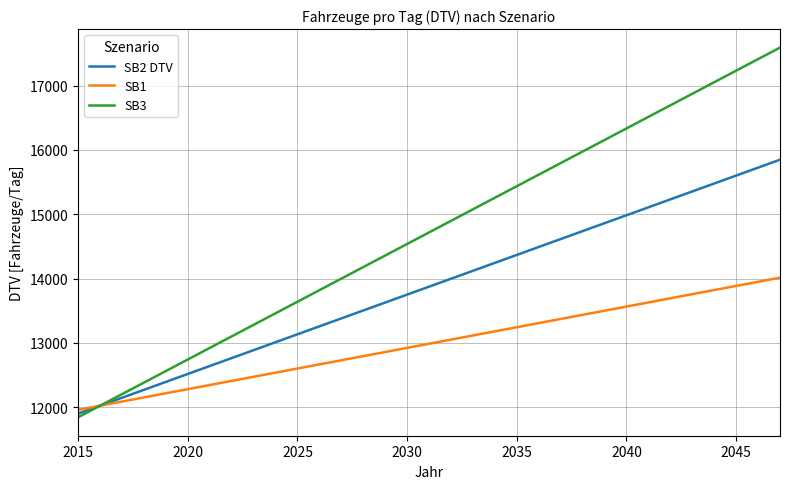

List the series in order of their overall mean, lowest first.

SB1, SB2 DTV, SB3